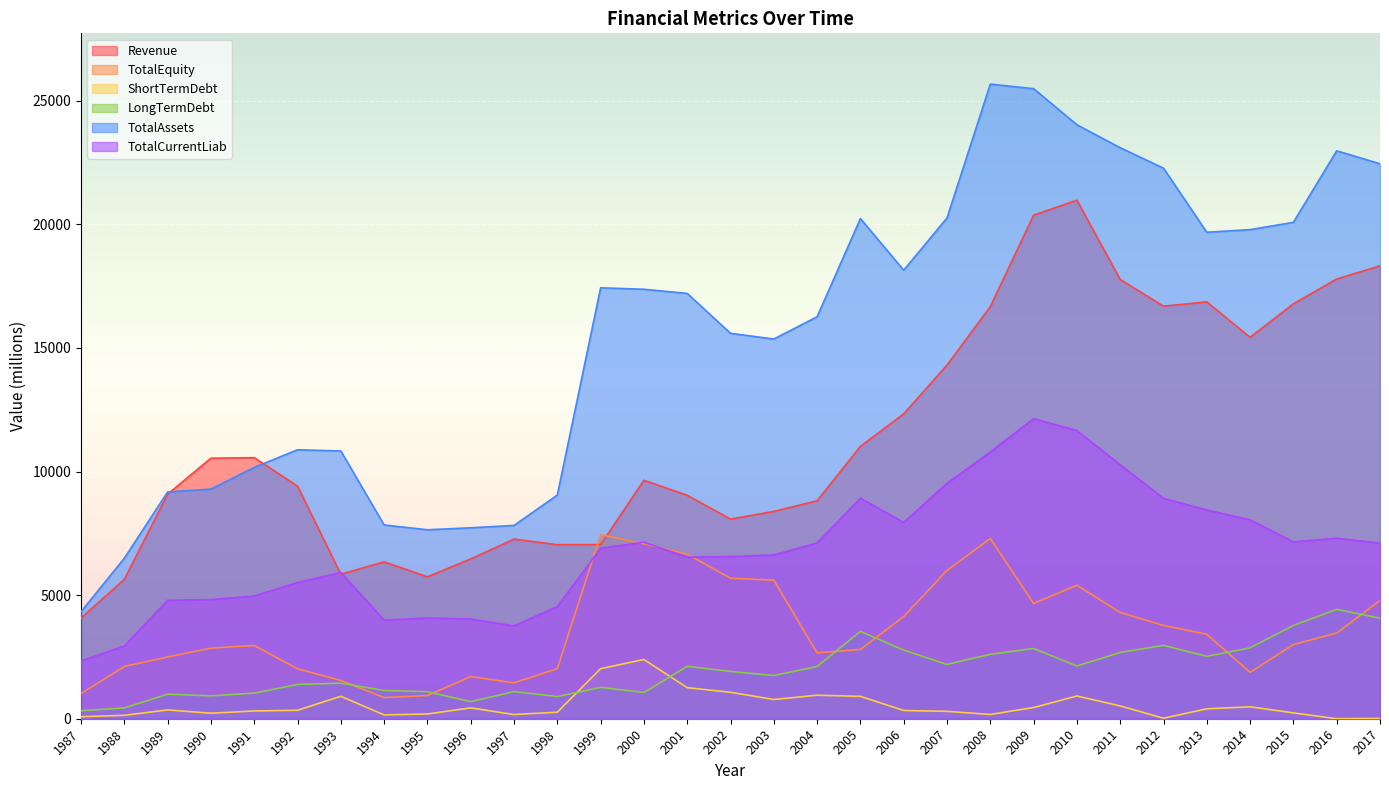

What is the greatest value displayed?

25675